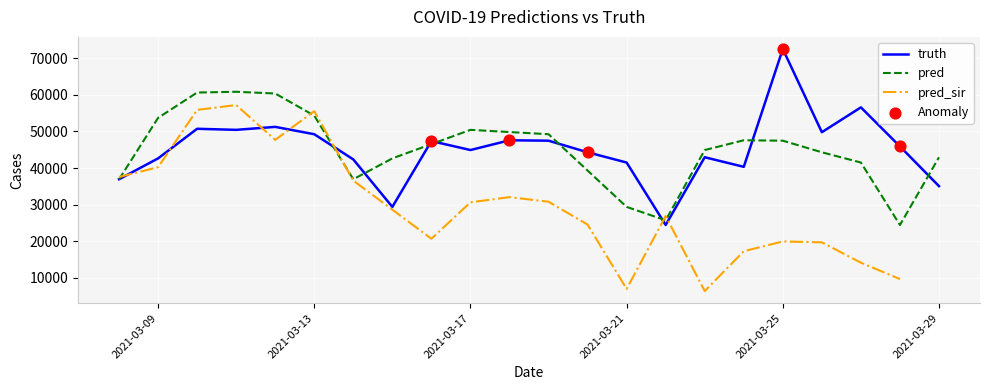

What is the total value across all series at 2021-03-29?

78003.0